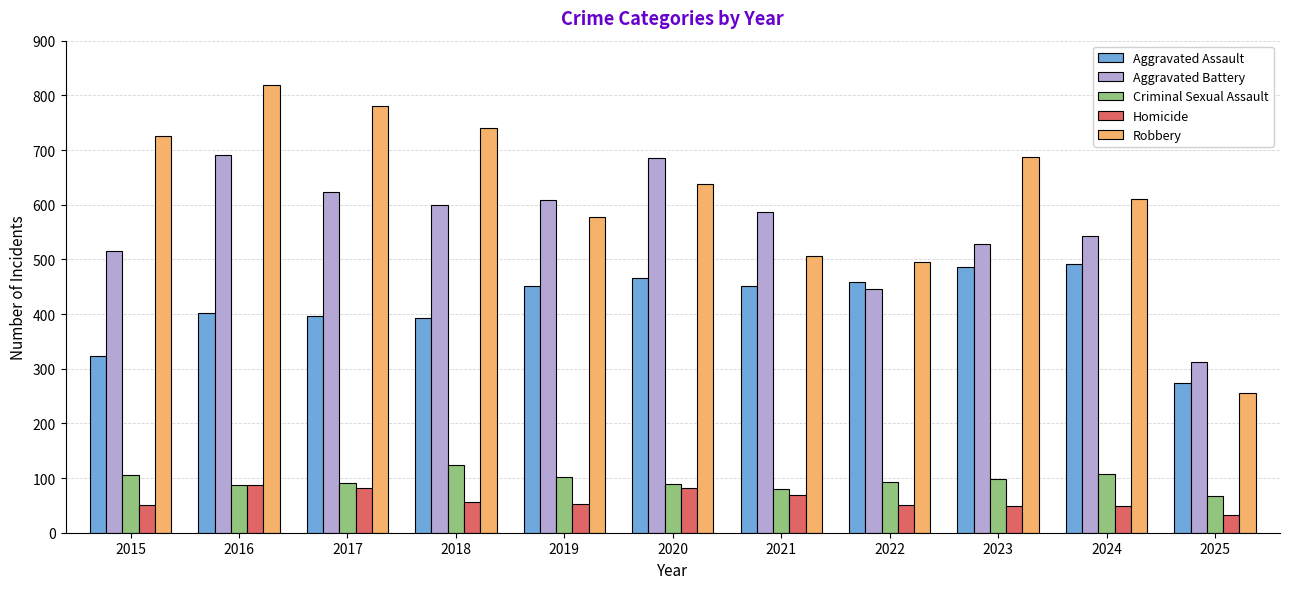

Which series changed the most between 2024 and 2025?

Robbery